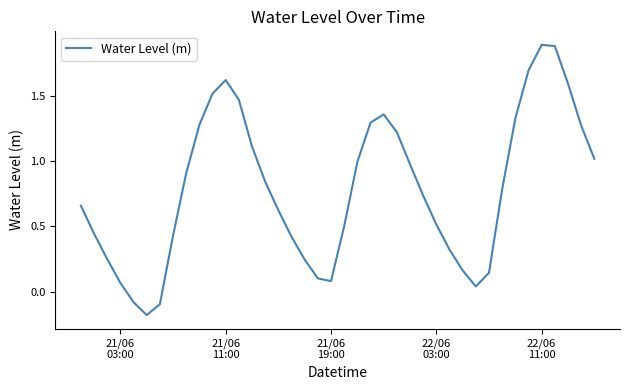

What is the sum of all values?

31.4